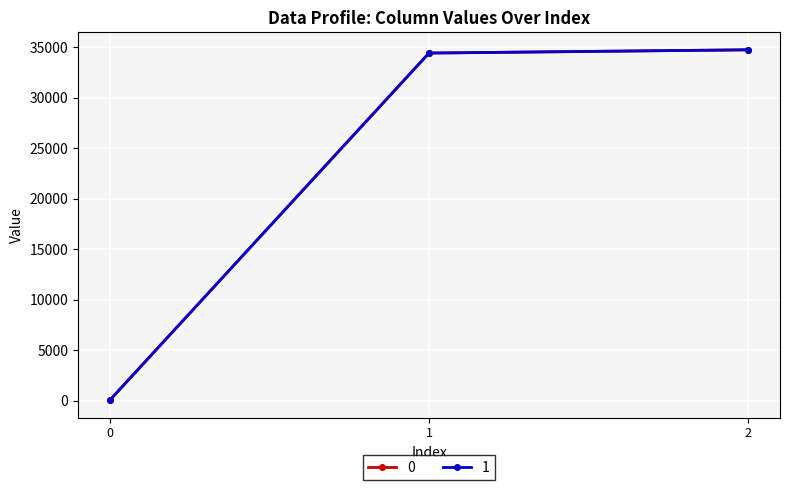

The value of 0 at 1 is 34427. True or false?

True